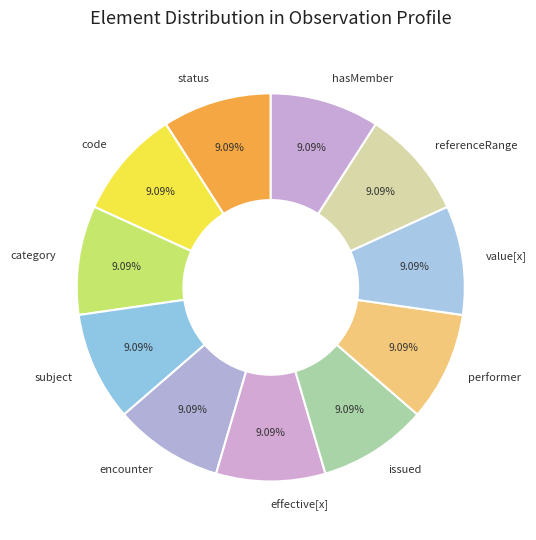

What is the ratio of the value at category to the value at value[x]?

1.0